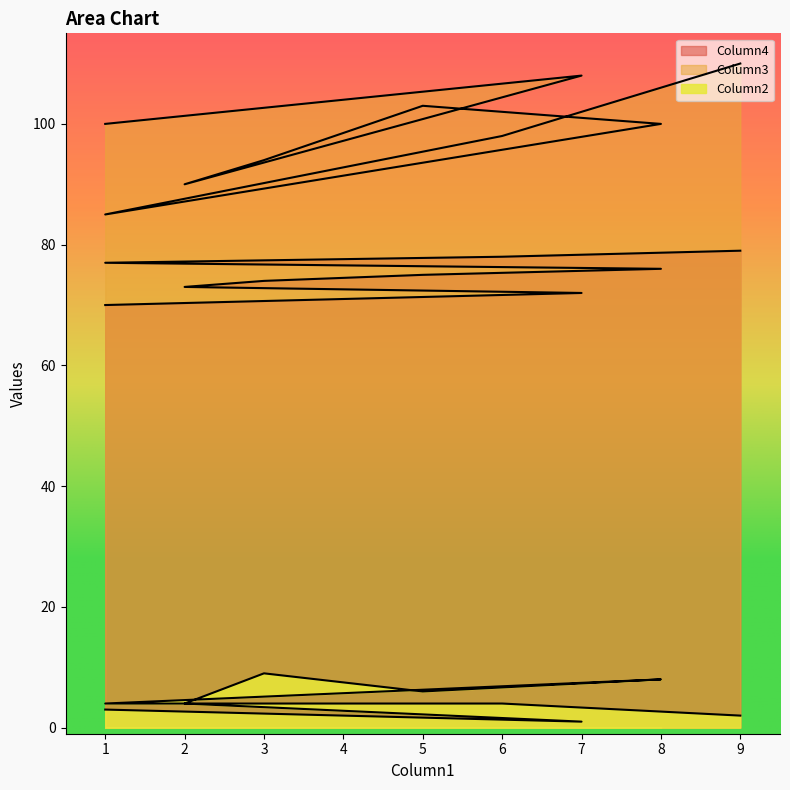

What is the maximum value shown in the chart?

110